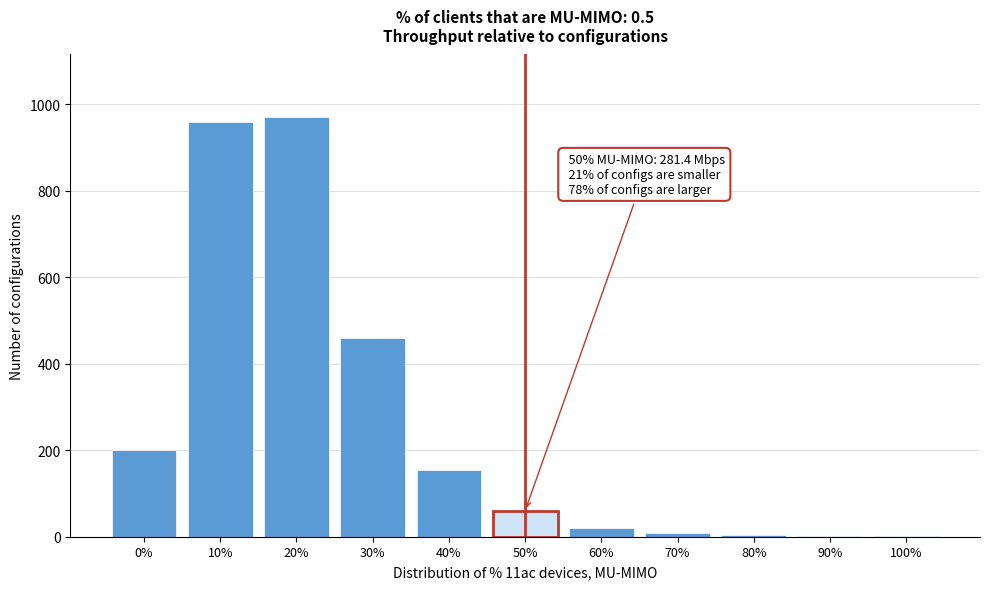

Where is the data nearest to the value 485?

30%